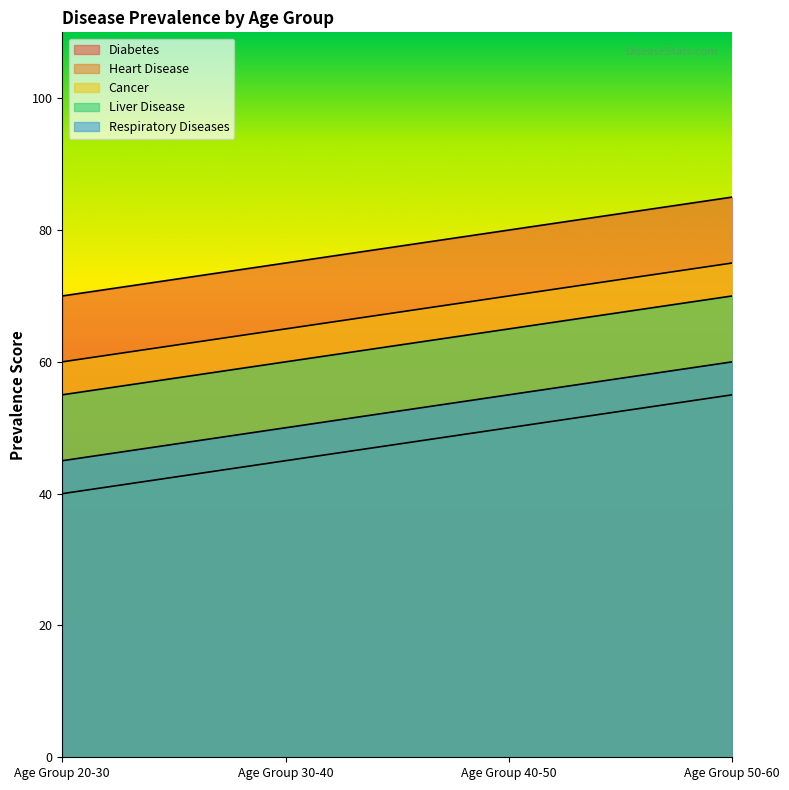

What is the smallest value displayed?

40